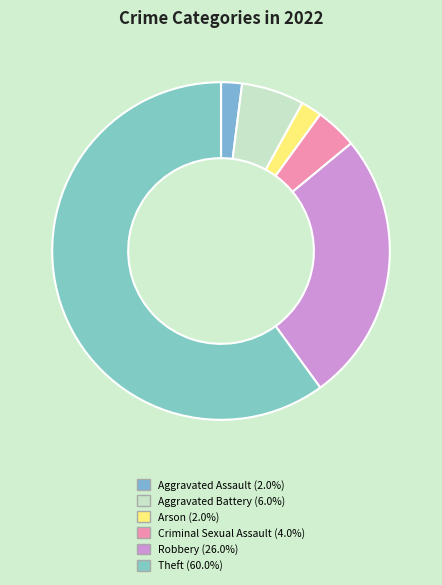

The Aggravated Battery slice represents 6% of the pie. True or false?

True